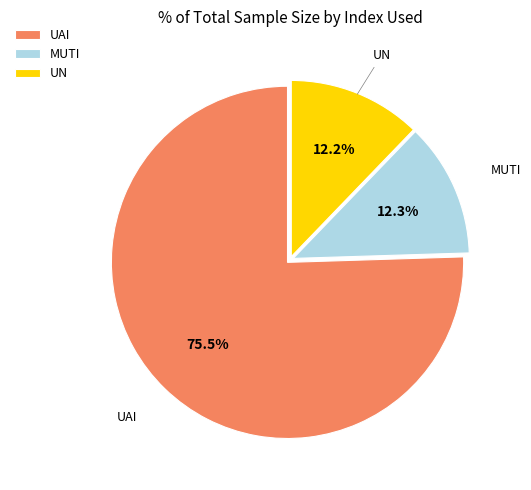

Combined, do UN and MUTI account for over 50%?

No